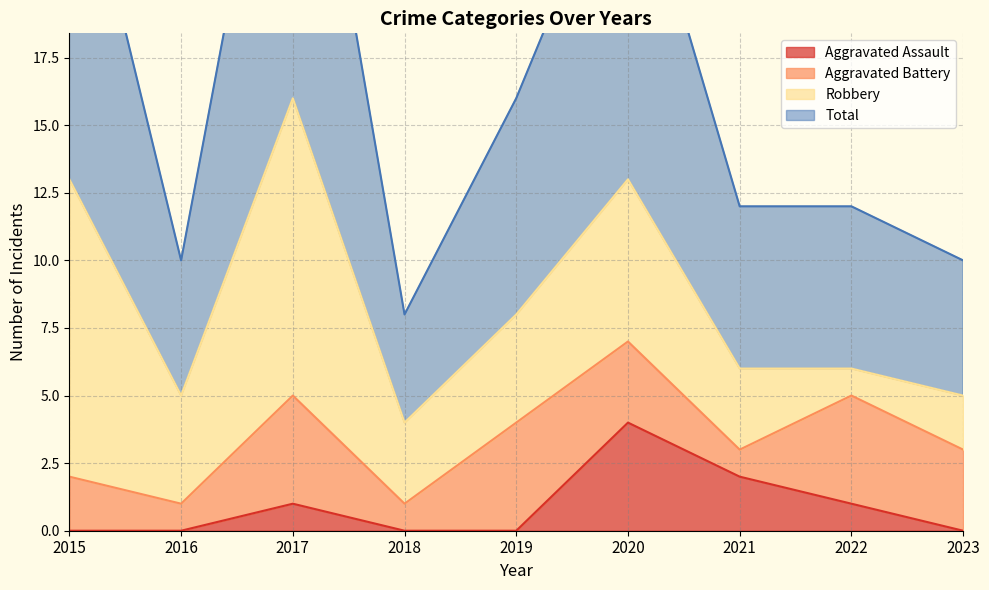

What is the maximum value shown in the chart?

32